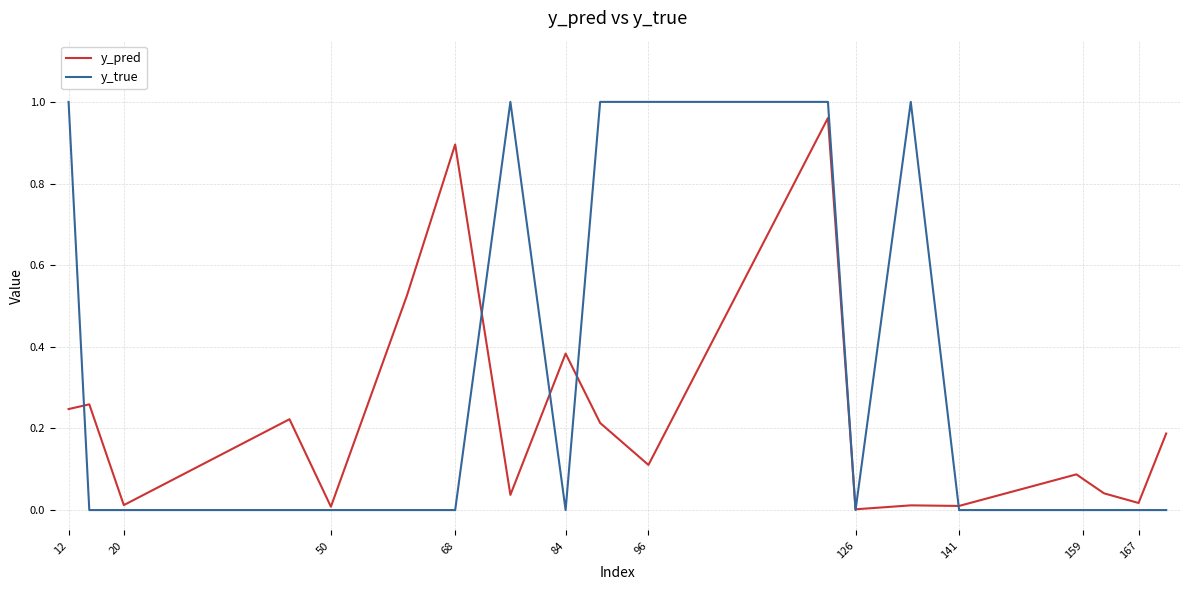

Which series has the largest total across all categories?

y_true